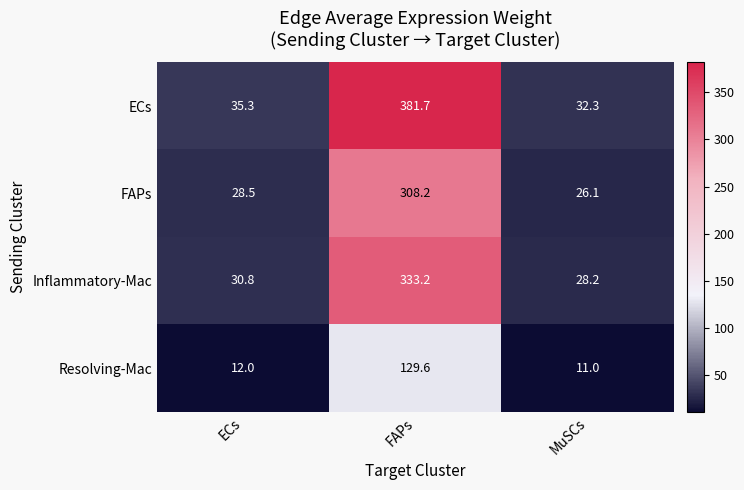

The value of Inflammatory-Mac at FAPs is 333.2. True or false?

True